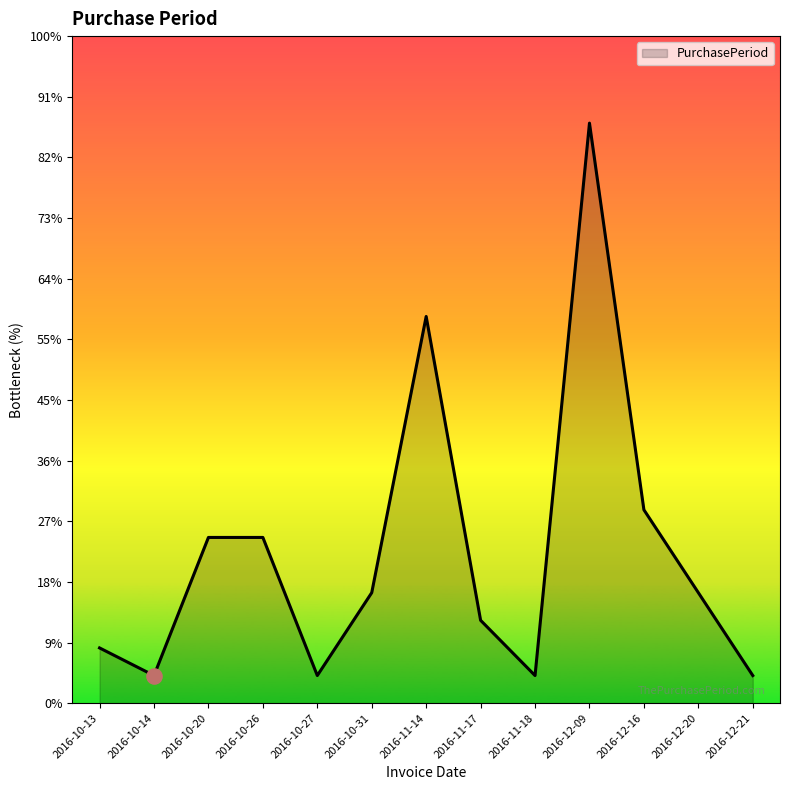

Between 2016-12-16 and 2016-10-27, which is larger?

2016-12-16